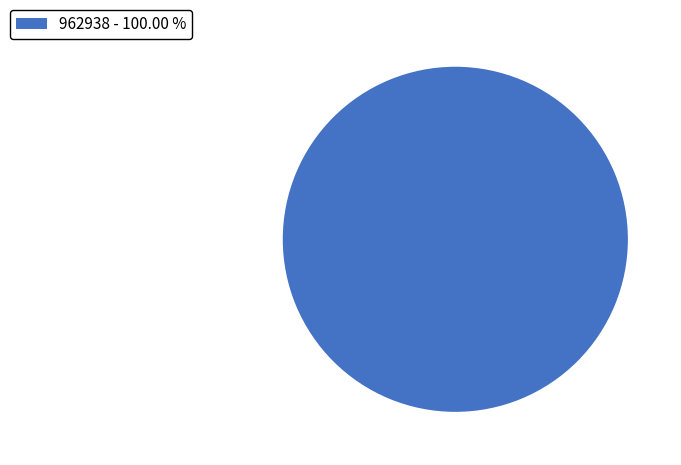

Rank the categories by value from lowest to highest.

962938 - 100.00 %